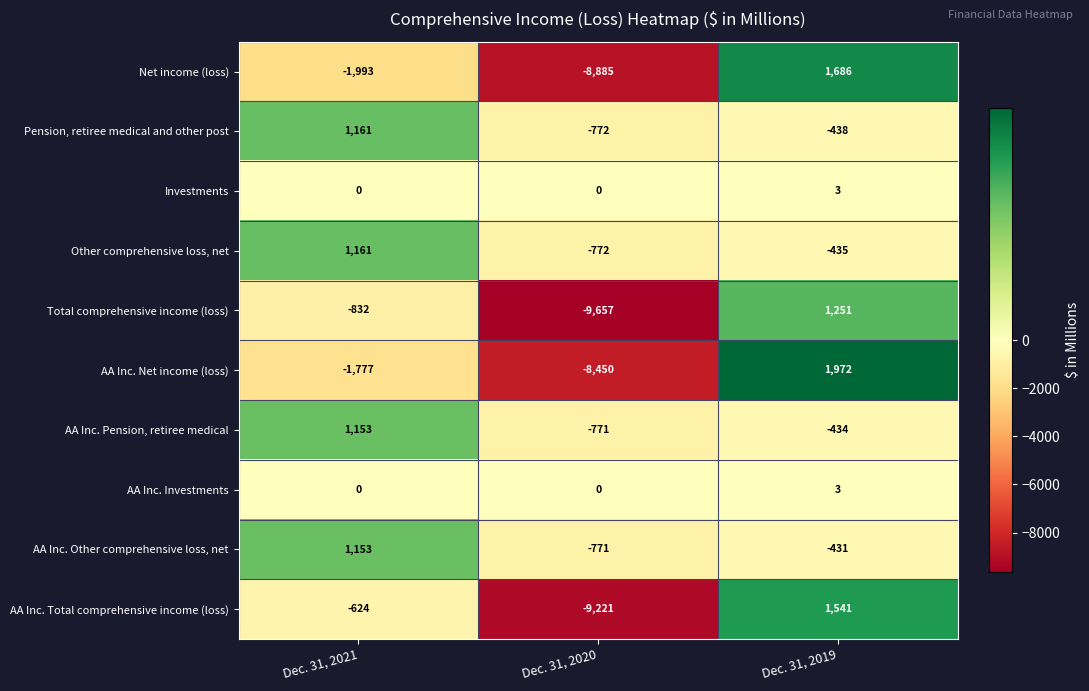

Is the value of Other comprehensive loss, net at Dec. 31, 2020 greater than the value of Pension, retiree medical and other post at Dec. 31, 2021?

No